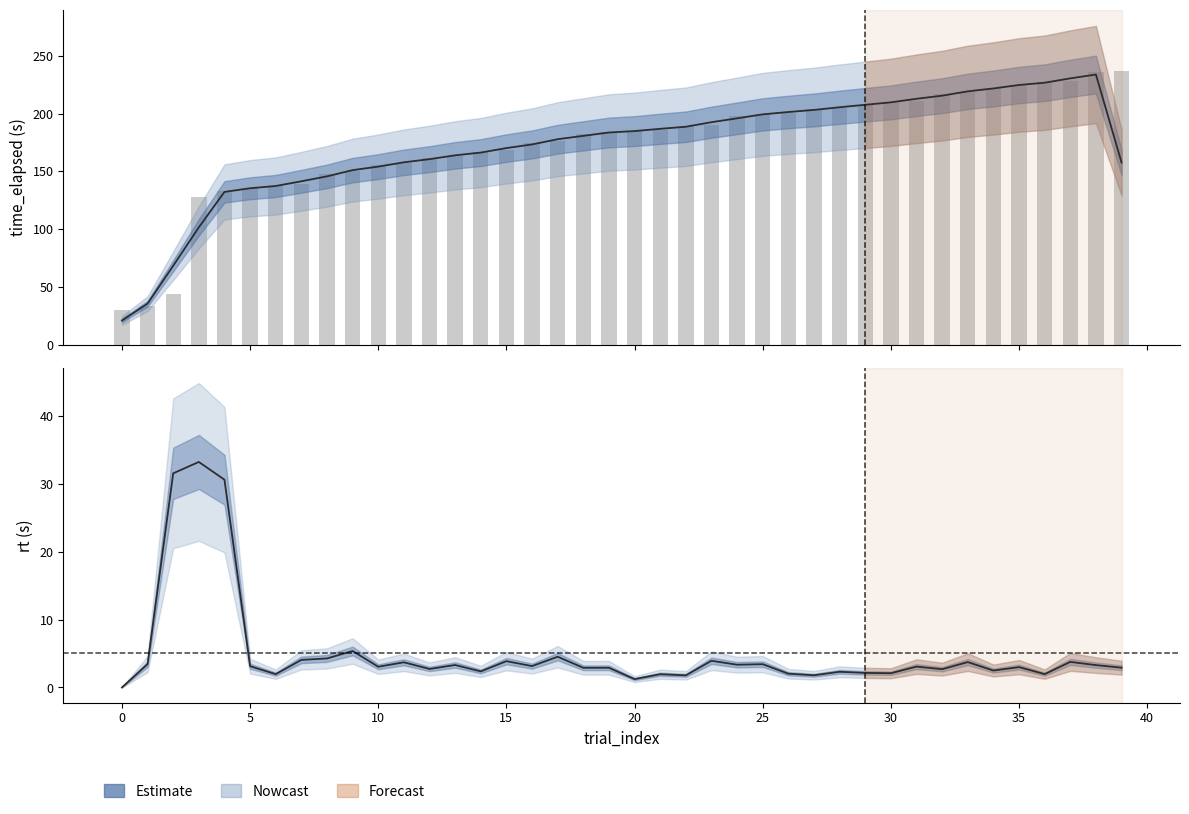

How many groups of bars are there?

40